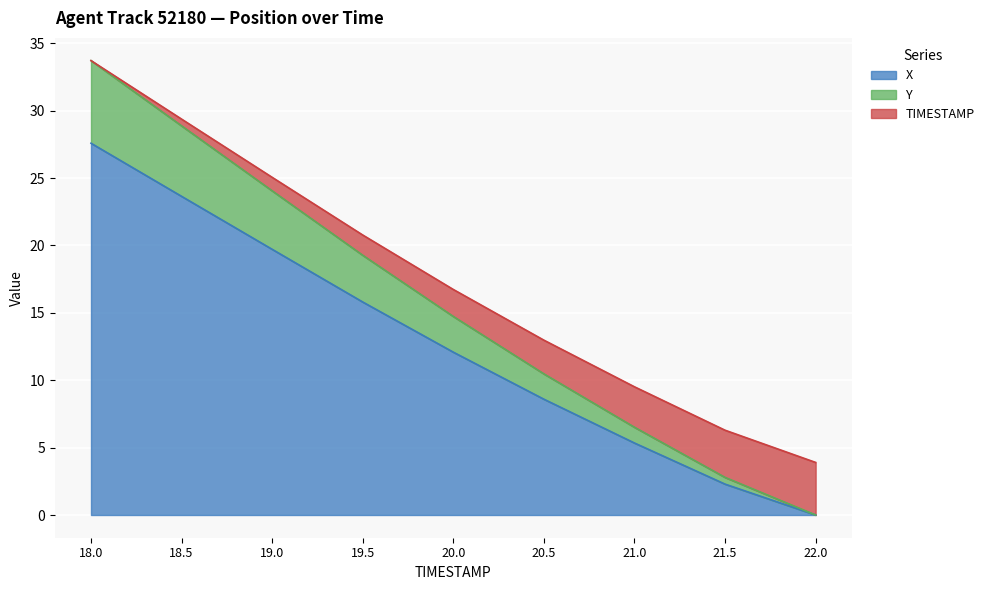

What is the total value across all series at 22.0?

3.9